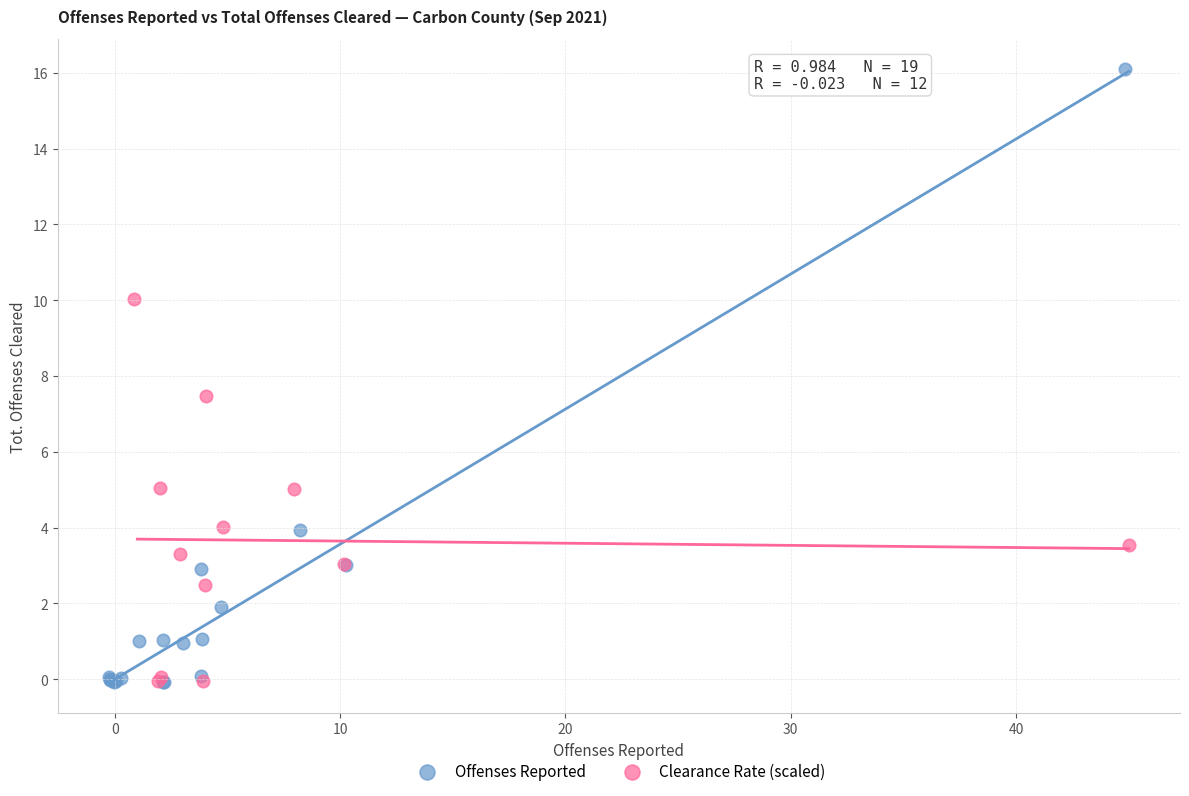

Which series has the largest Y range (max minus min)?

Offenses Reported